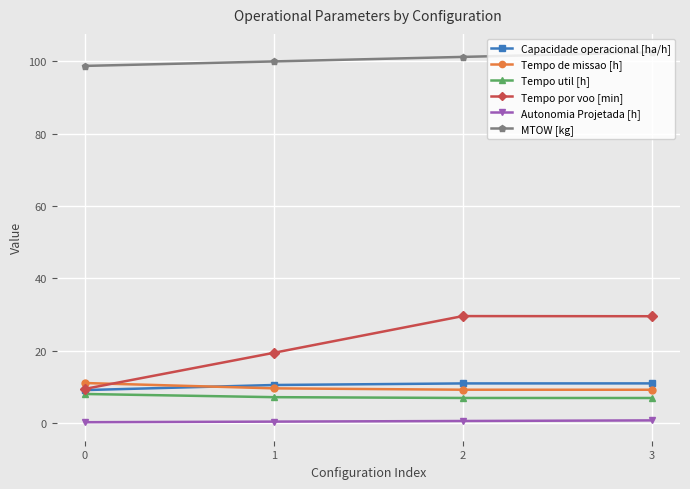

What is the difference between the Tempo por voo [min] values at 3 and 1?

10.1